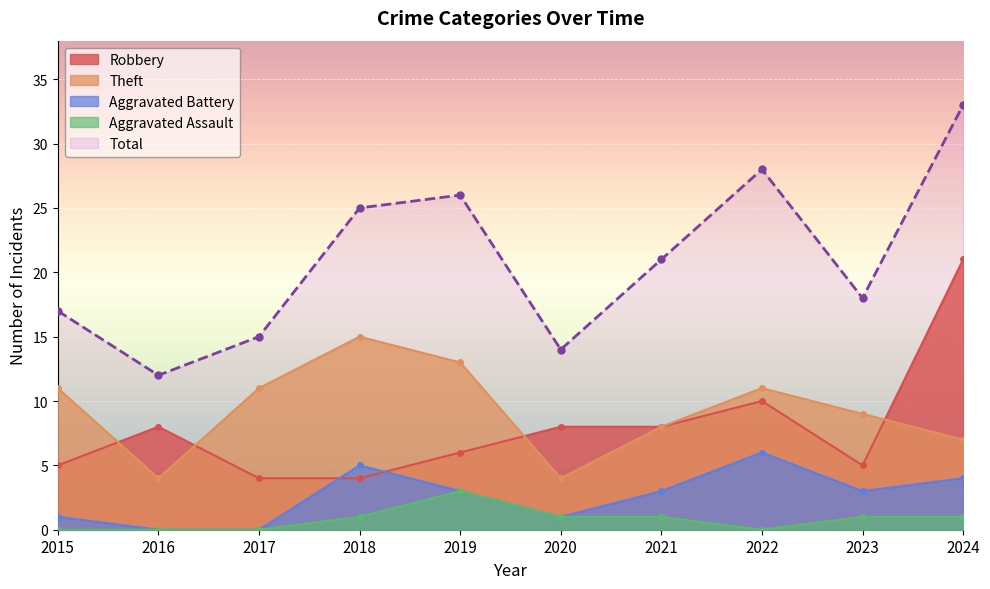

What is the sum of the Theft values at 2020 and 2017?

15